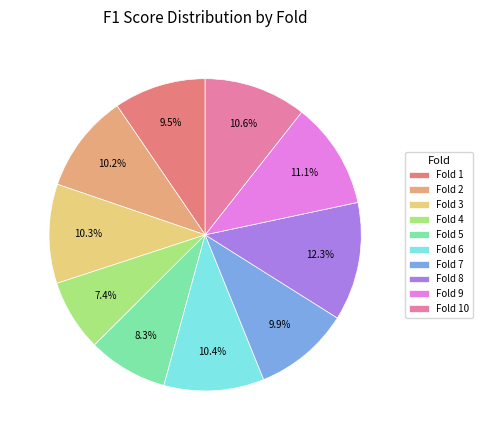

How many slices are in this pie chart?

10